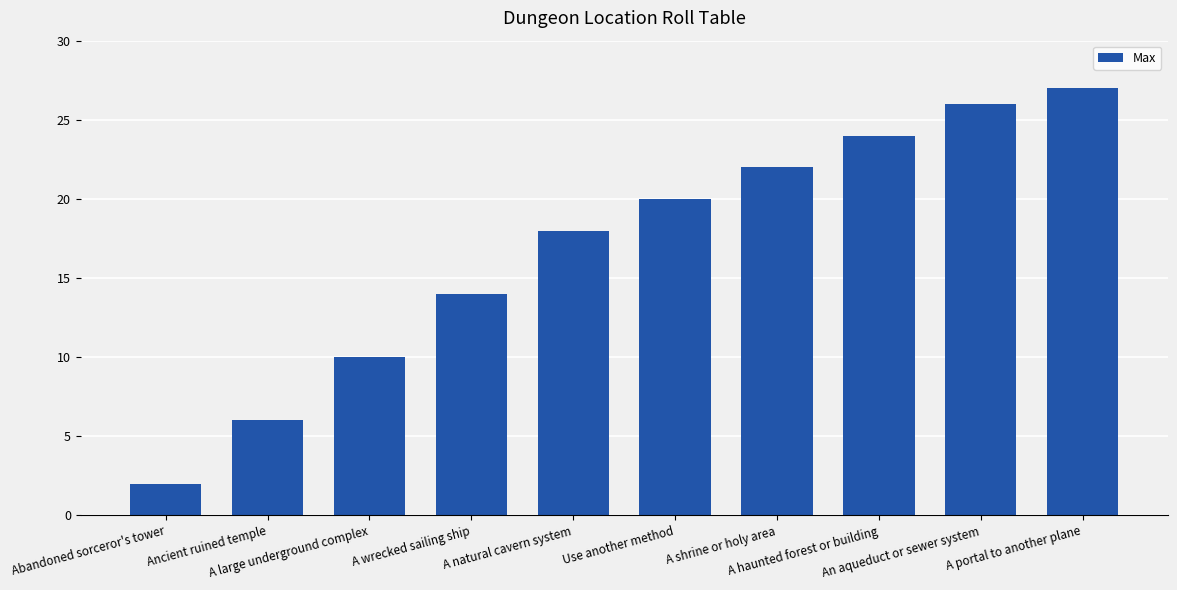

Are the bars horizontal?

No